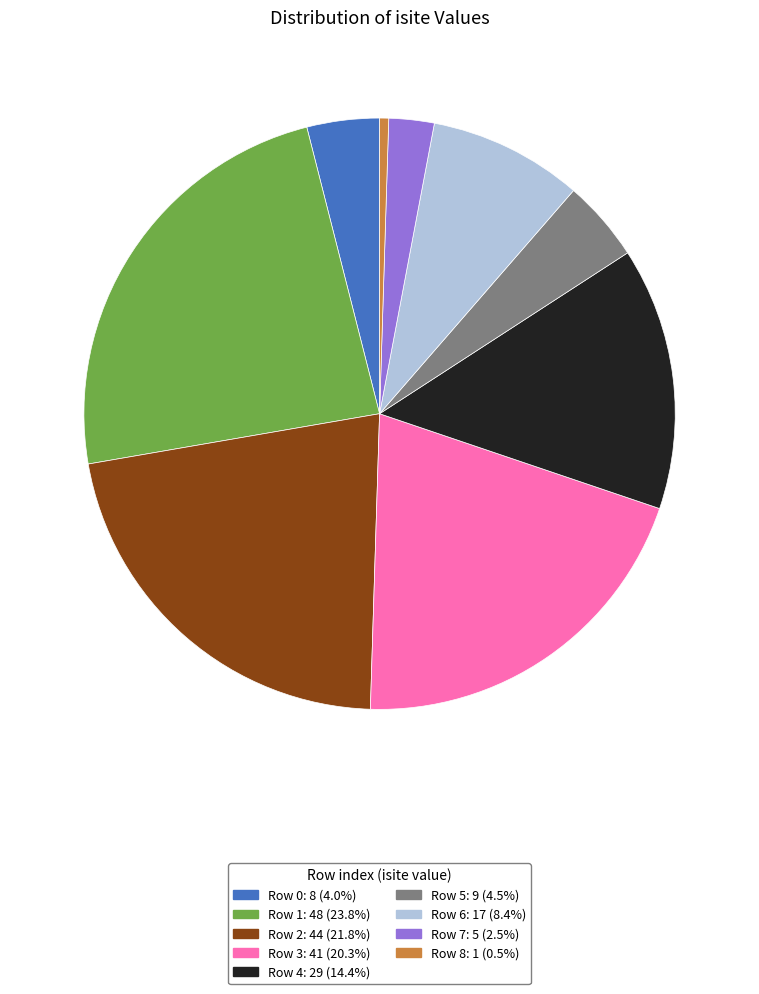

Does Row 5: 9 (4.5%) account for over 50% of the chart?

No